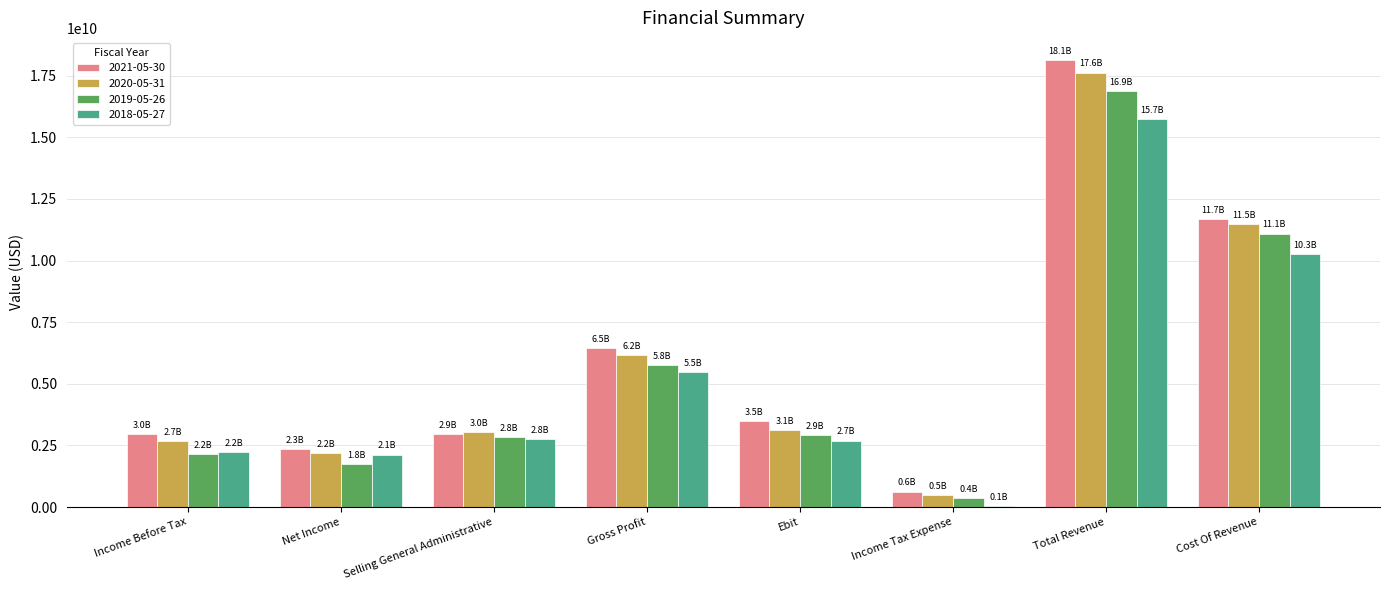

What is the difference between the highest and lowest values at Ebit?

803700000